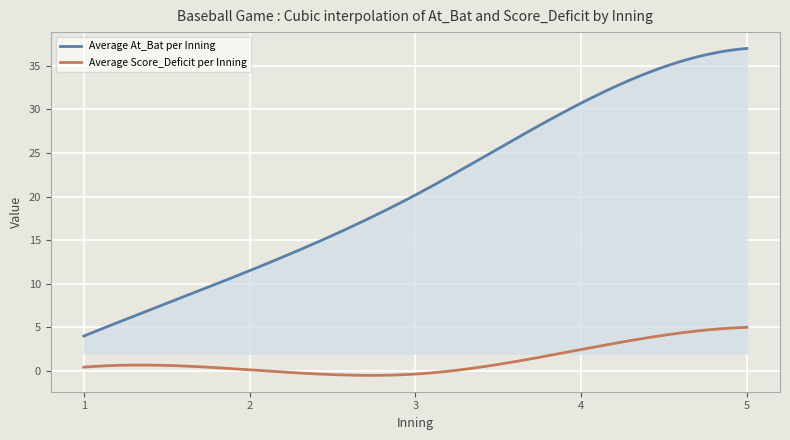

What are all the series names shown in the legend?

Average At_Bat per Inning, Average Score_Deficit per Inning